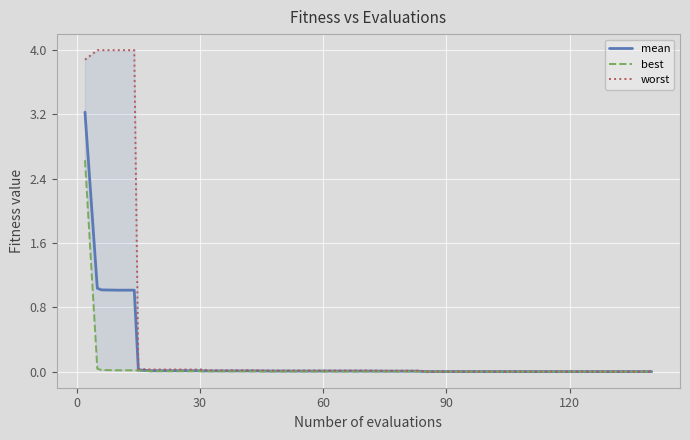

In best, how many points are lower than both neighbors (excluding endpoints)?

1